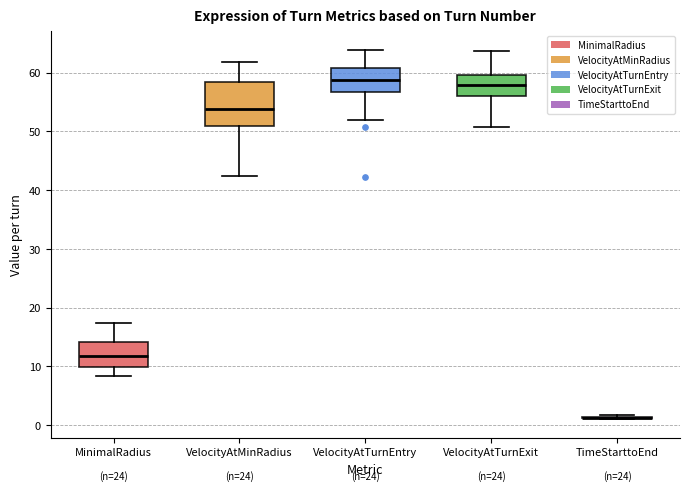

Reading left to right, read every box against the y-axis: the position of its median line, the range the box covers, and the ends of its whiskers. The values are not printed on the chart, so give them approximately, as read against the axis.

MinimalRadius: median 12, box 10 to 14, whiskers 8 to 17
VelocityAtMinRadius: median 54, box 51 to 58, whiskers 43 to 62
VelocityAtTurnEntry: median 59, box 57 to 61, whiskers 52 to 64
VelocityAtTurnExit: median 58, box 56 to 60, whiskers 51 to 64
TimeStarttoEnd: box collapsed to a line at 1, whiskers 1 to 2